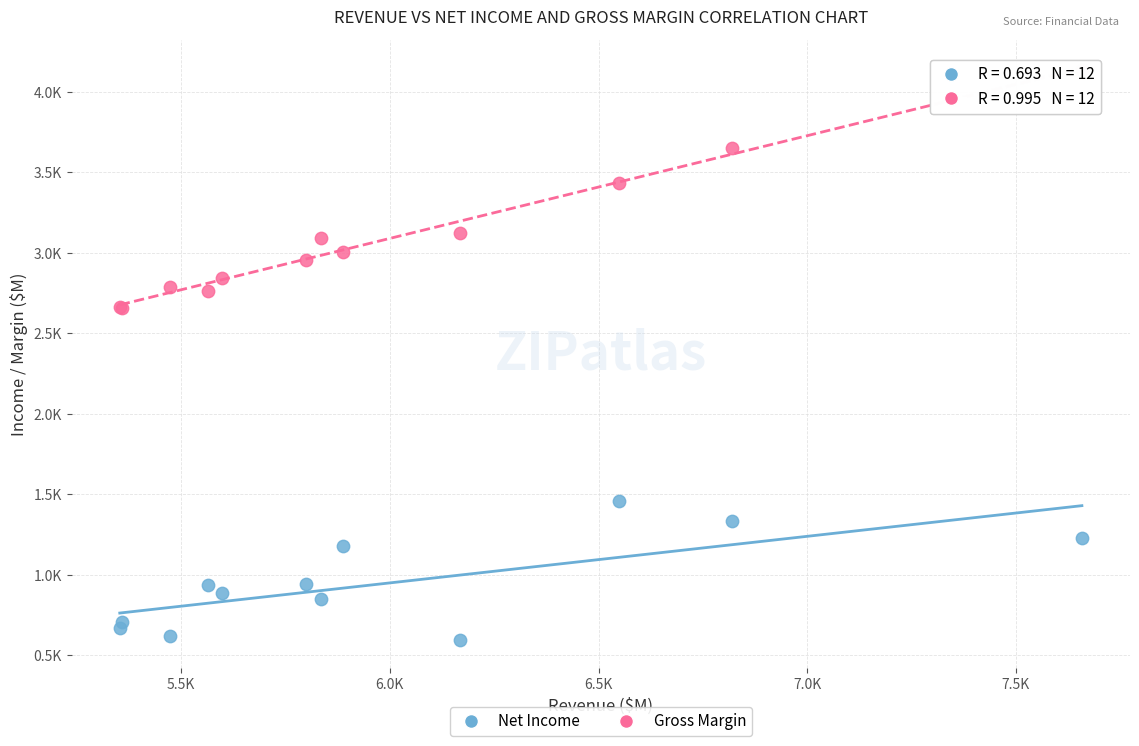

What are all the series names shown in the legend?

Net Income, Gross Margin